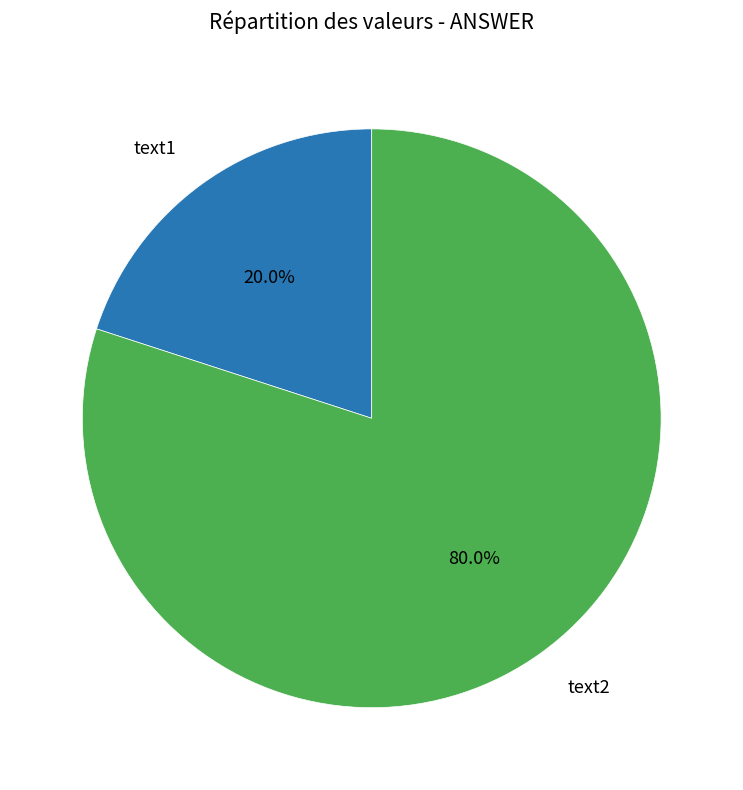

Does any single category account for the majority?

Yes